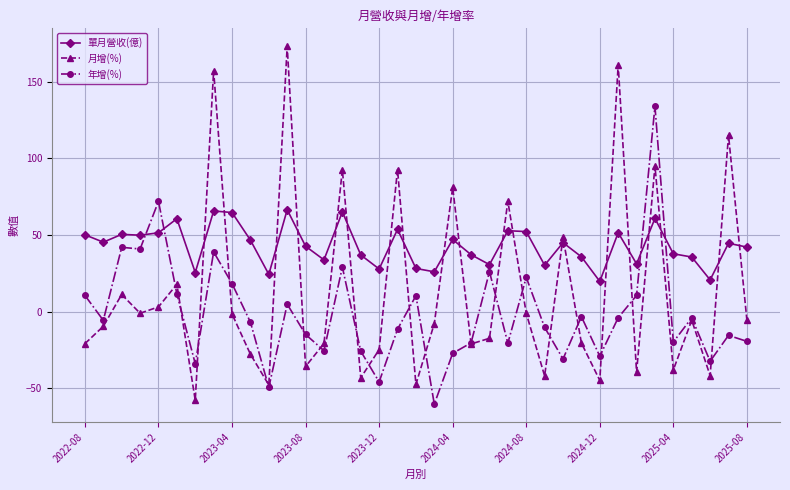

What is the value of the 月增(%) point at the 16th from the left?

-43.2